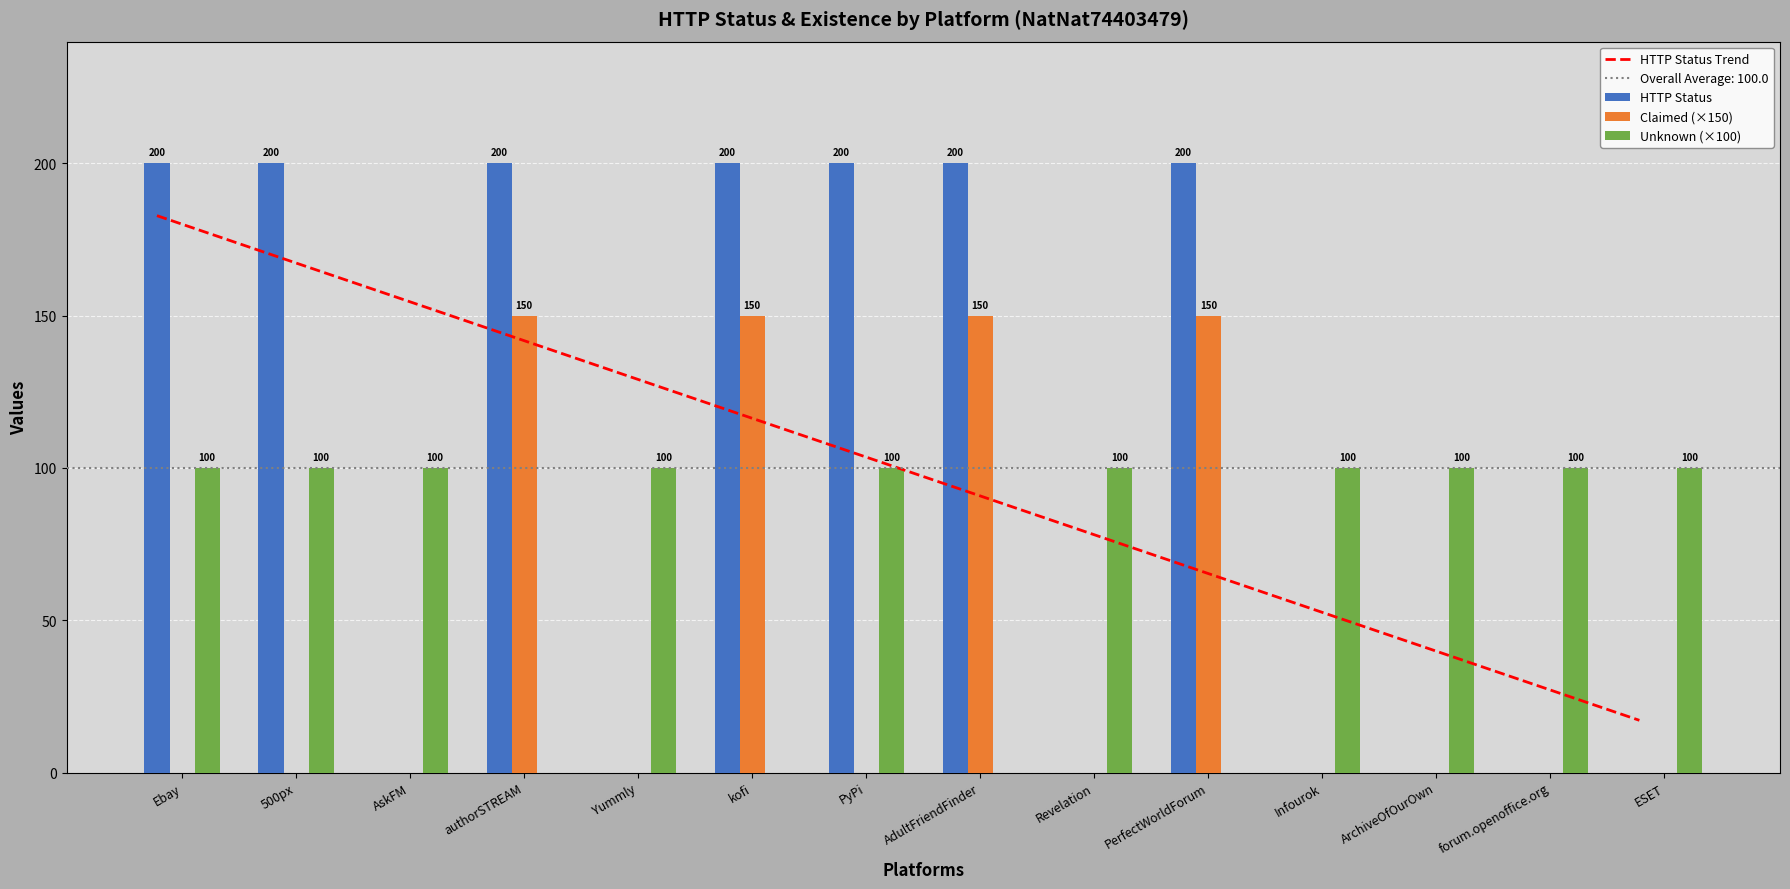

What is the value of the Unknown (×100) bar at the 9th from the left?

100.0